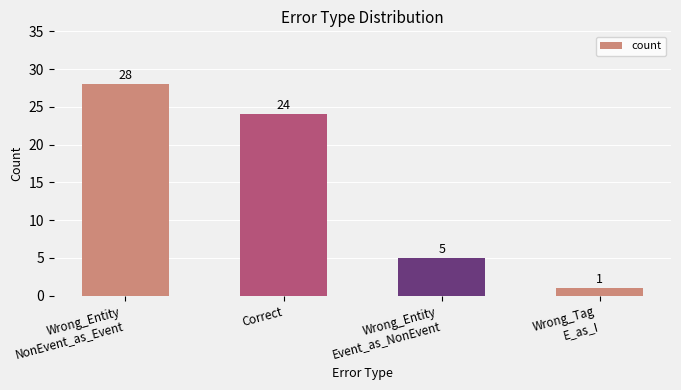

What is the change in value from Wrong_Entity
NonEvent_as_Event to Correct?

-4